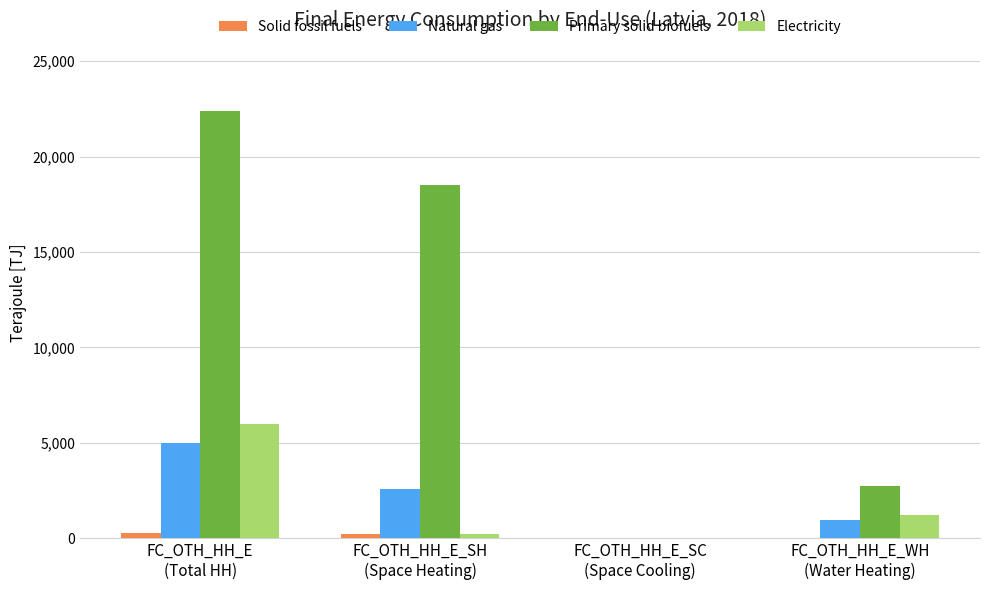

Which series has the largest total across all categories?

Primary solid biofuels